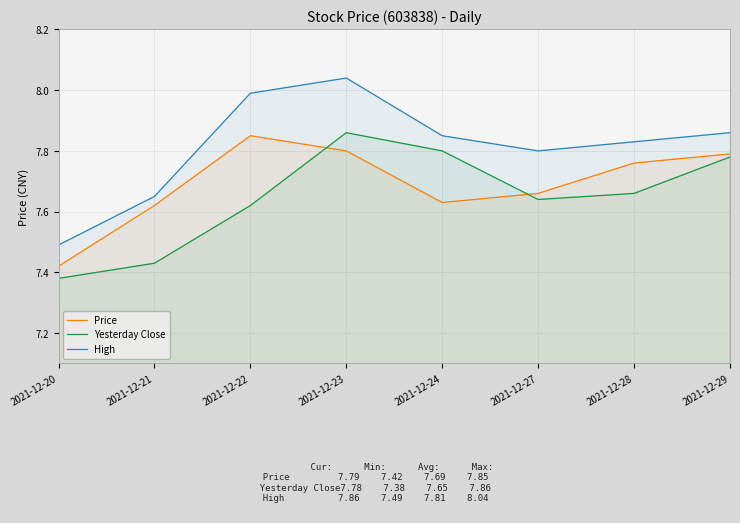

What is the value of the Yesterday Close point at the 3rd from the left?

7.6